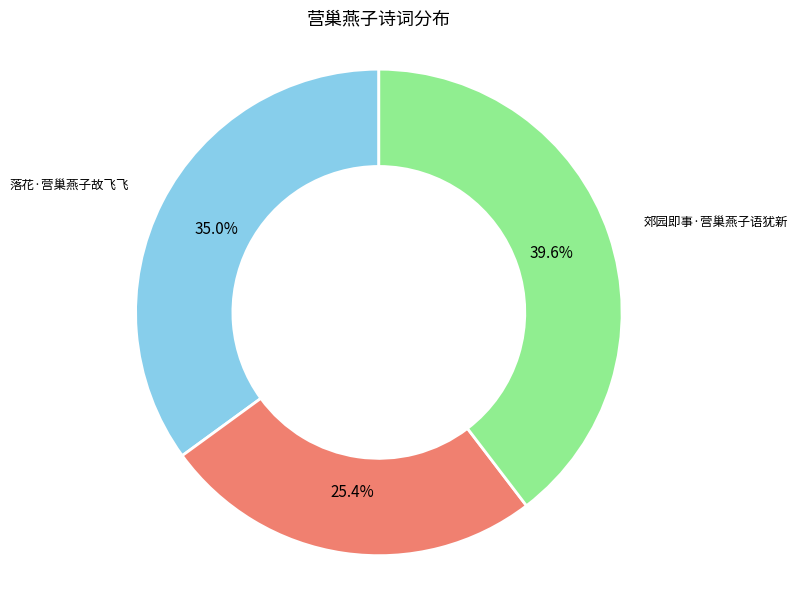

Is there a majority slice in this chart?

No